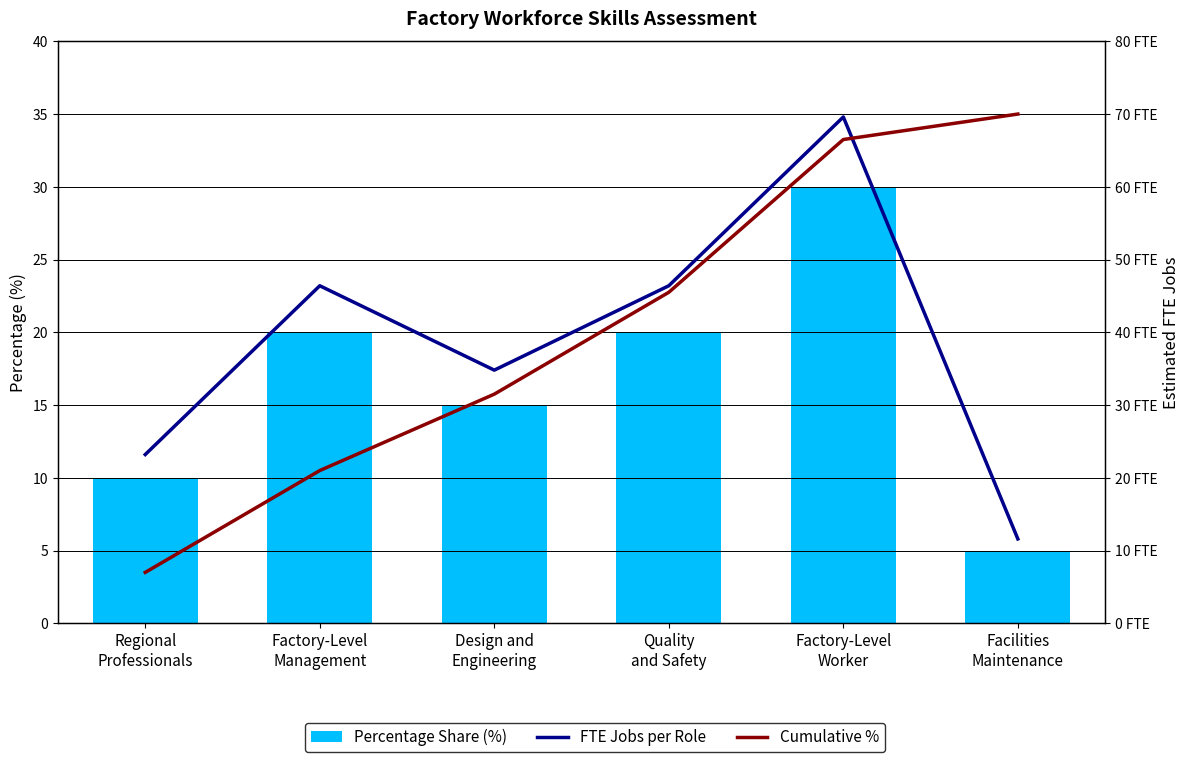

Reading right to left, list all the values displayed in this chart.

Percentage Share (%): Facilities
Maintenance=5.0	Factory-Level
Worker=30.0	Quality
and Safety=20.0	Design and
Engineering=15.0	Factory-Level
Management=20.0	Regional
Professionals=10.0
FTE Jobs per Role: Facilities
Maintenance=11.6	Factory-Level
Worker=69.6	Quality
and Safety=46.4	Design and
Engineering=34.8	Factory-Level
Management=46.4	Regional
Professionals=23.2
Cumulative %: Facilities
Maintenance=70.0	Factory-Level
Worker=66.5	Quality
and Safety=45.5	Design and
Engineering=31.5	Factory-Level
Management=21.0	Regional
Professionals=7.0